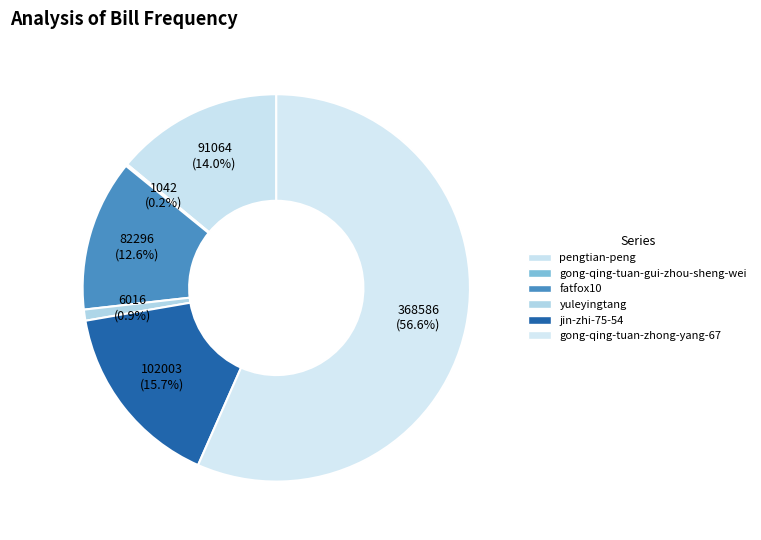

To the nearest percent, what is the average slice percentage?

17%